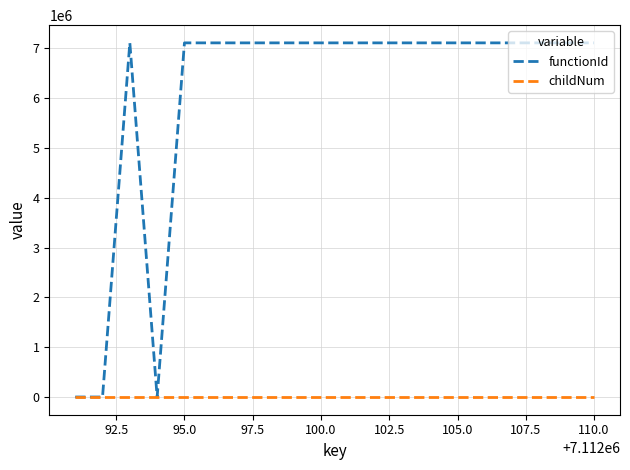

Which series has the largest total across all categories?

functionId